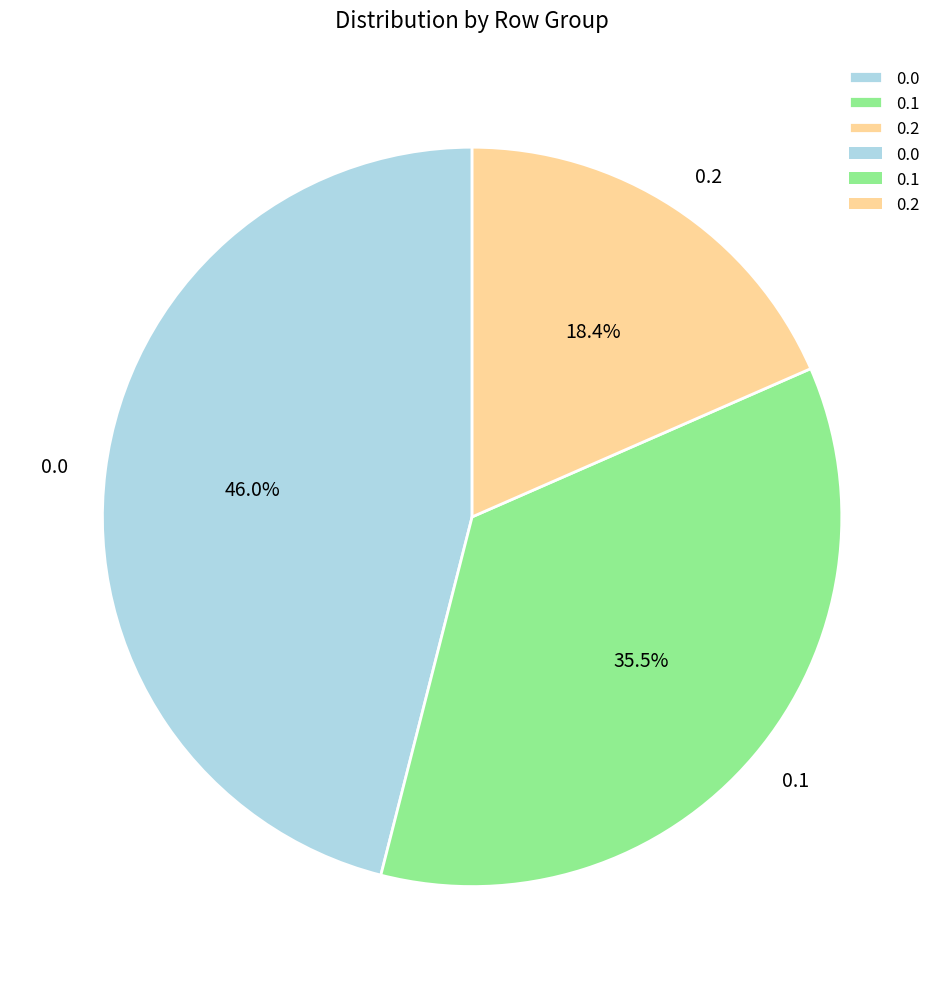

True or false: 0.0 accounts for 46% of the total.

True